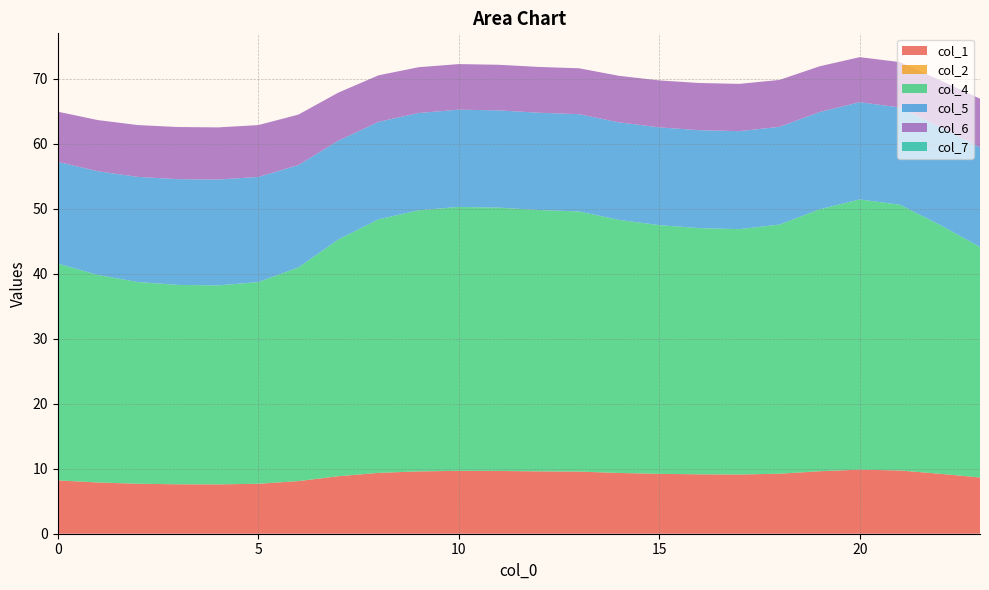

Reading right to left, transcribe all the data shown in this chart.

col_1: 23=8.6	22=9.2	21=9.7	20=9.9	19=9.6	18=9.2	17=9.1	16=9.1	15=9.2	14=9.3	13=9.6	12=9.6	11=9.7	10=9.7	9=9.6	8=9.4	7=8.8	6=8.1	5=7.7	4=7.6	3=7.6	2=7.7	1=7.9	0=8.2
col_2: 23=0.0	22=0.0	21=0.0	20=0.0	19=0.0	18=0.0	17=0.0	16=0.0	15=0.0	14=0.0	13=0.0	12=0.0	11=0.0	10=0.0	9=0.0	8=0.0	7=0.0	6=0.0	5=0.0	4=0.0	3=0.0	2=0.0	1=0.0	0=0.0
col_4: 23=35.5	22=38.3	21=40.9	20=41.6	19=40.3	18=38.3	17=37.7	16=37.9	15=38.3	14=38.9	13=40.0	12=40.2	11=40.5	10=40.6	9=40.2	8=39.0	7=36.4	6=32.9	5=31.0	4=30.6	3=30.7	2=31.0	1=31.9	0=33.4
col_5: 23=15.3	22=15.0	21=15.0	20=15.0	19=15.0	18=15.0	17=15.1	16=15.1	15=15.0	14=15.0	13=15.0	12=15.0	11=15.0	10=15.0	9=15.0	8=15.0	7=15.2	6=15.7	5=16.2	4=16.3	3=16.3	2=16.2	1=16.0	0=15.7
col_6: 23=7.5	22=7.2	21=7.0	20=6.9	19=7.0	18=7.2	17=7.3	16=7.3	15=7.2	14=7.2	13=7.1	12=7.0	11=7.0	10=7.0	9=7.0	8=7.2	7=7.4	6=7.8	5=8.0	4=8.0	3=8.0	2=8.0	1=7.9	0=7.7
col_7: 23=0.0	22=0.0	21=0.0	20=0.0	19=0.0	18=0.0	17=0.0	16=0.0	15=0.0	14=0.0	13=0.0	12=0.0	11=0.0	10=0.0	9=0.0	8=0.0	7=0.0	6=0.0	5=0.0	4=0.0	3=0.0	2=0.0	1=0.0	0=0.0